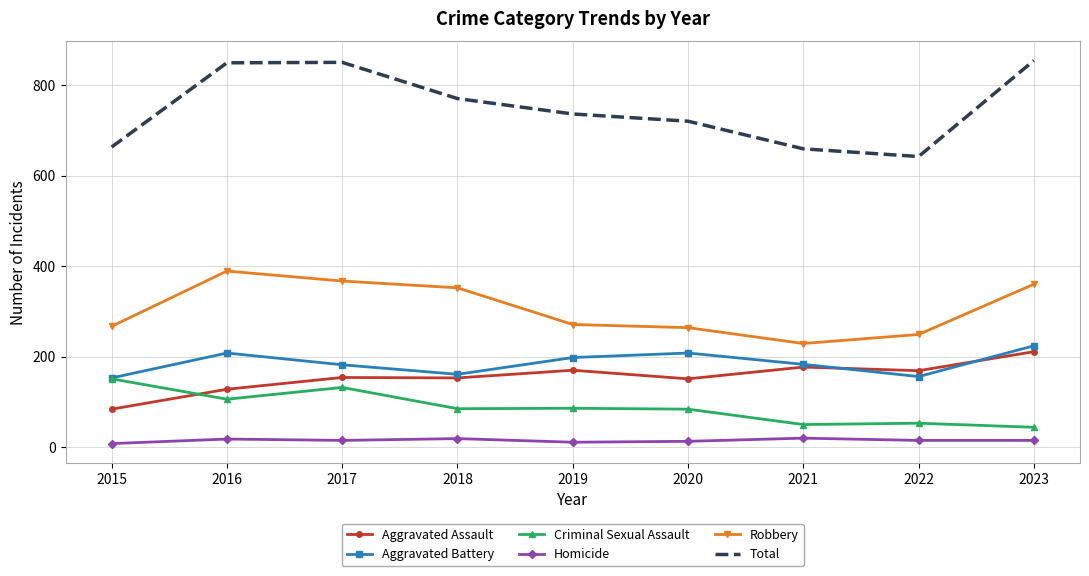

What is the difference between the maximum and second lowest values in the Robbery series?

140